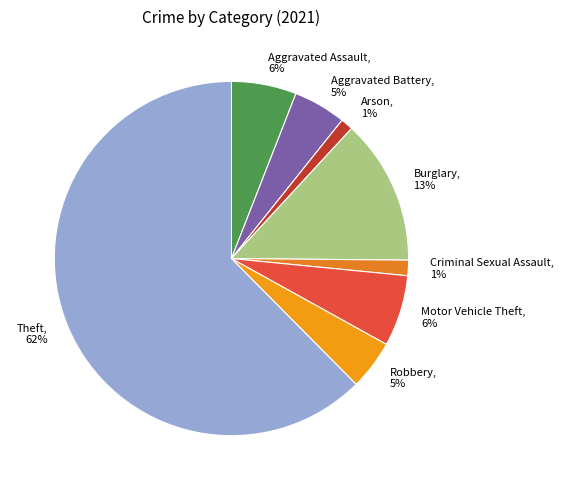

To the nearest percent, what is the average slice percentage?

12%